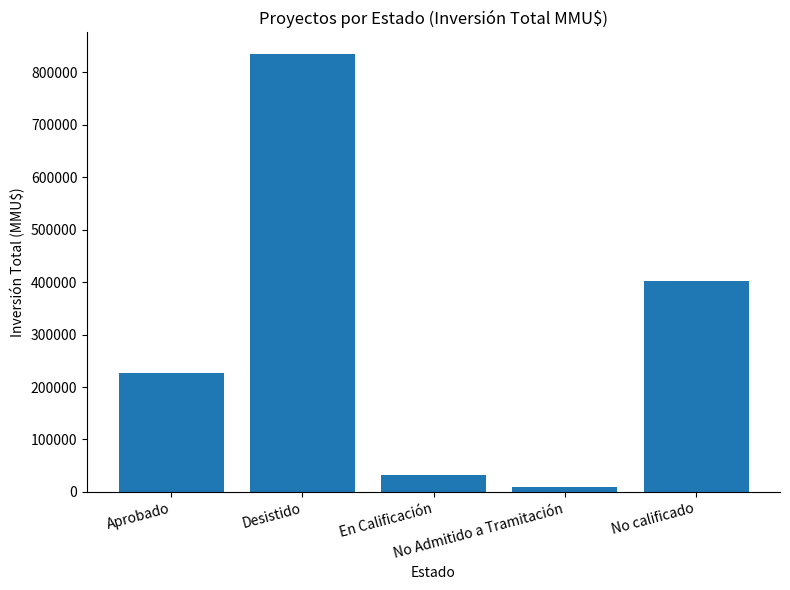

How many data points does each series have?

5